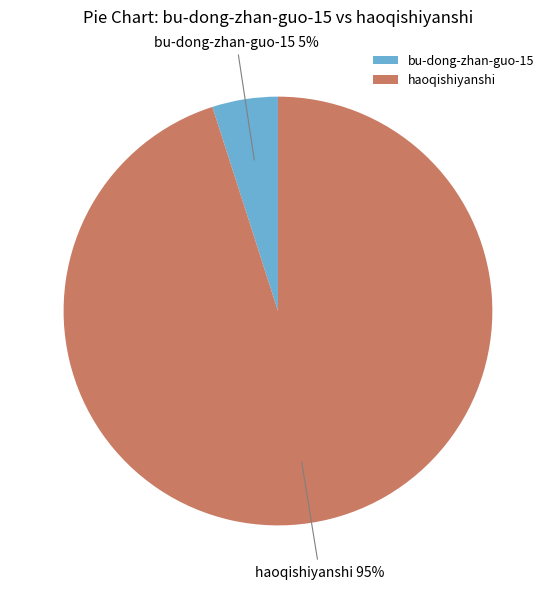

Combined, do haoqishiyanshi and bu-dong-zhan-guo-15 account for over 50%?

Yes